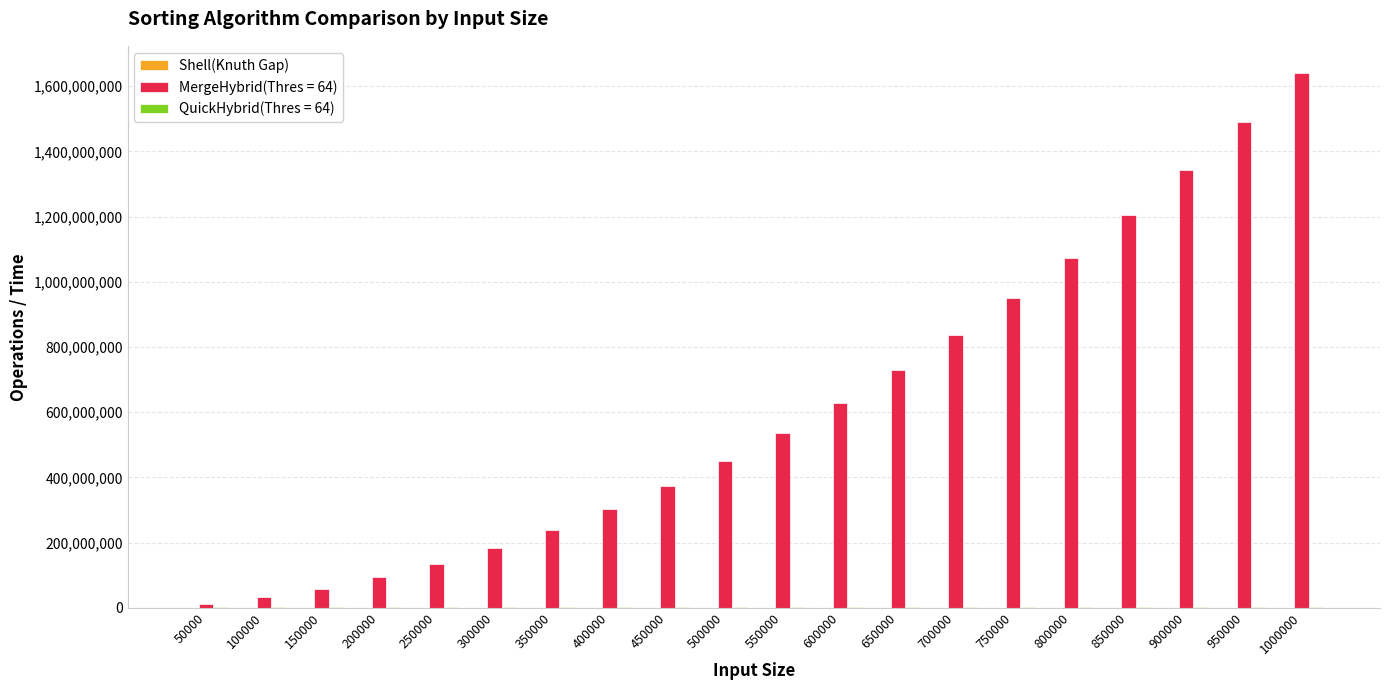

At which category is the sum across all series the highest?

1000000